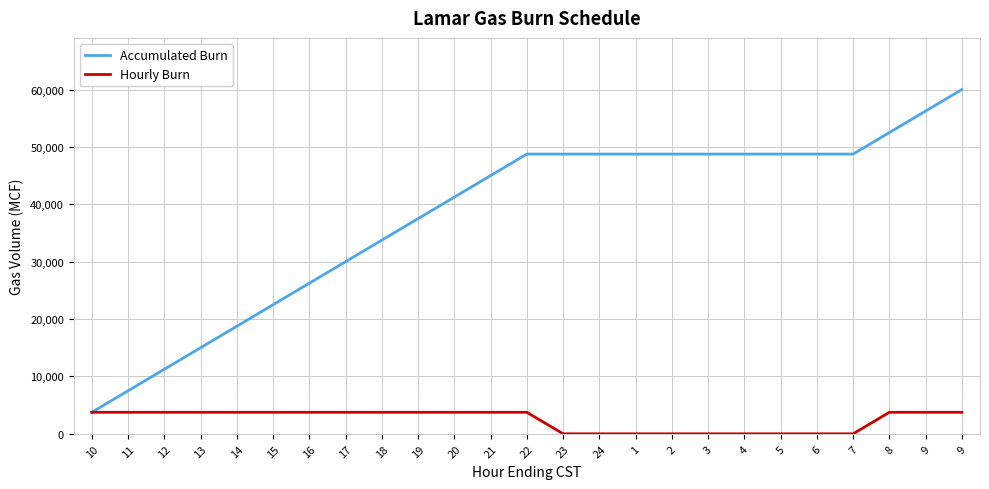

What is the total value across all series at 23?

48750